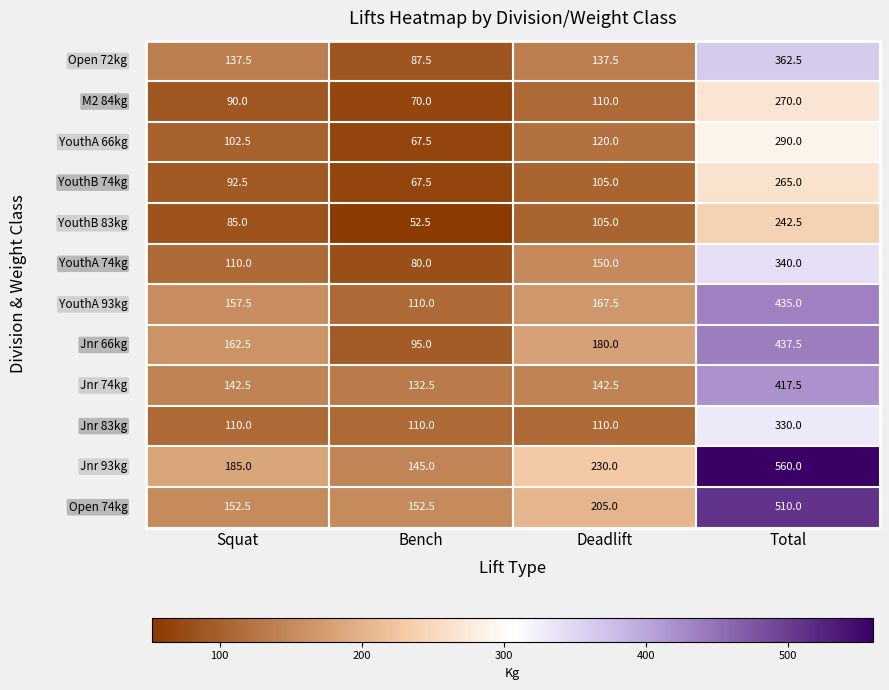

At how many categories does at least one series exceed 181?

3